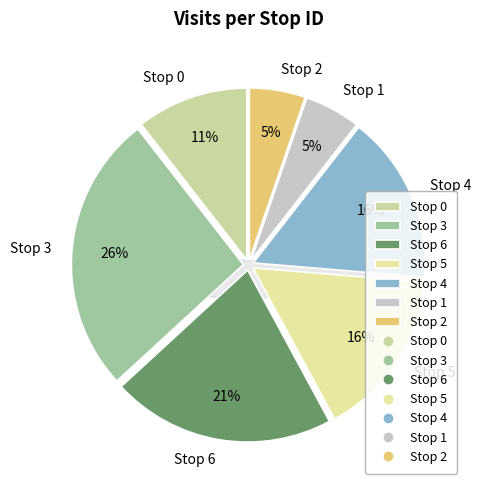

What percentage is the Stop 6 slice, to the nearest percent?

21%